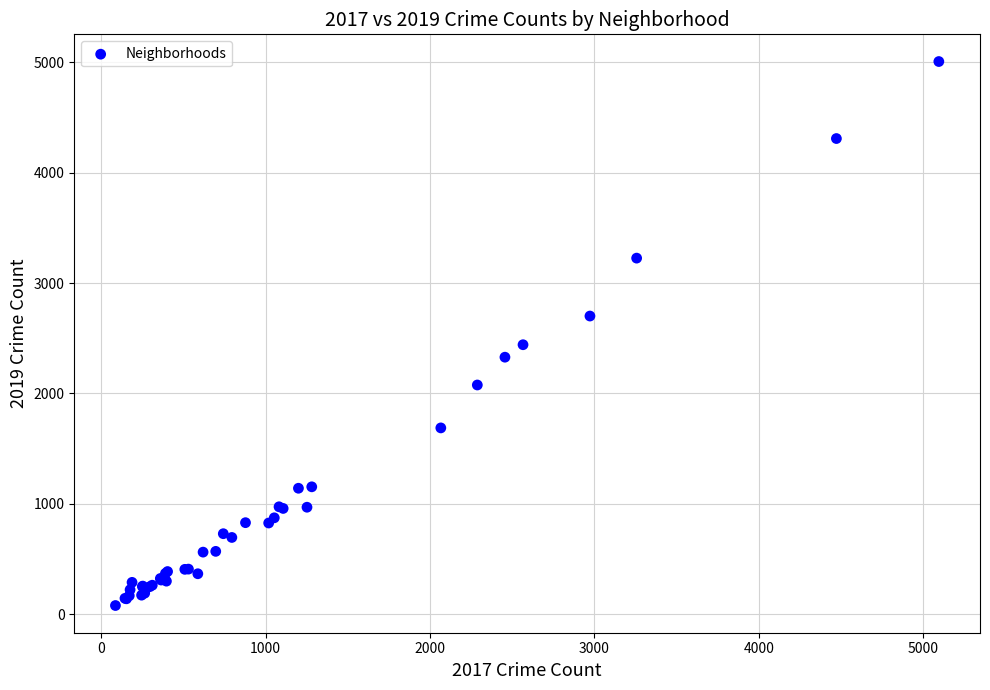

What Y value in the scatter plot is closest to 2542?

2441